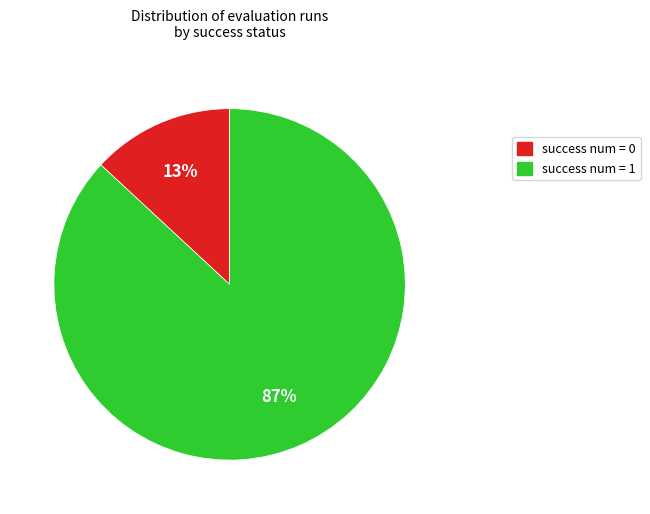

Is the sum of success num = 1 and success num = 0 greater than half?

Yes